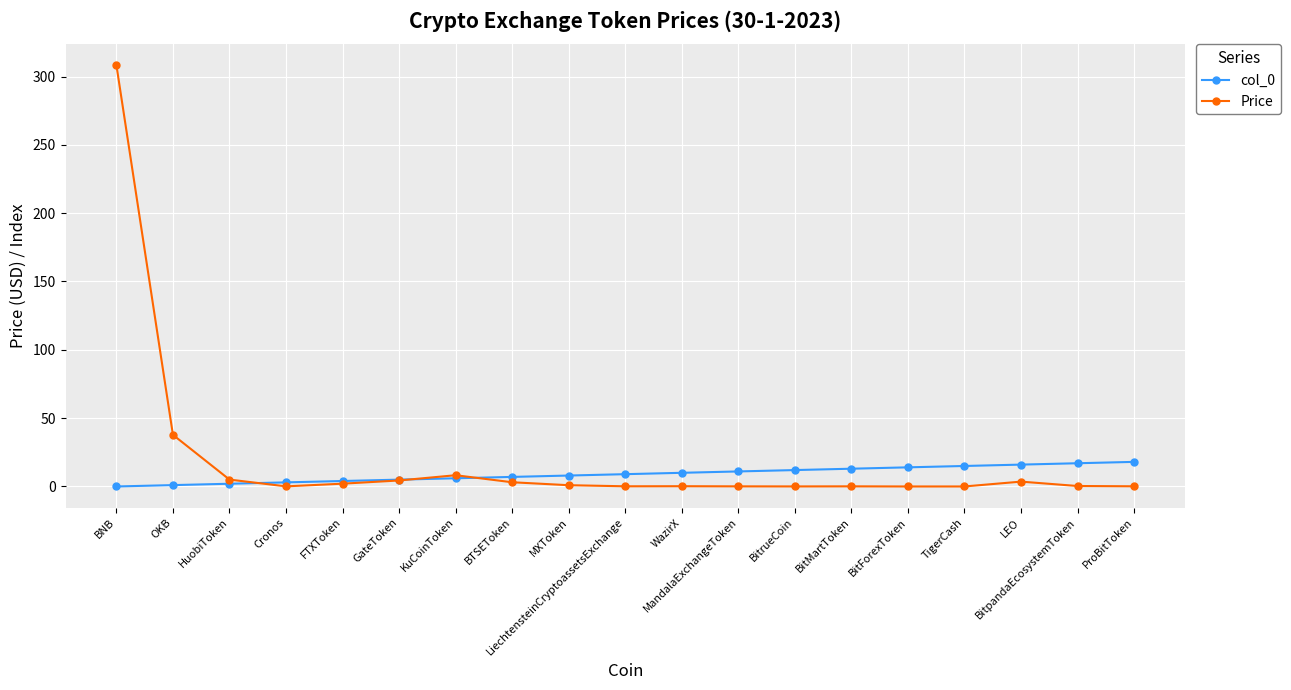

In Price, how many points are higher than both neighbors (excluding endpoints)?

4